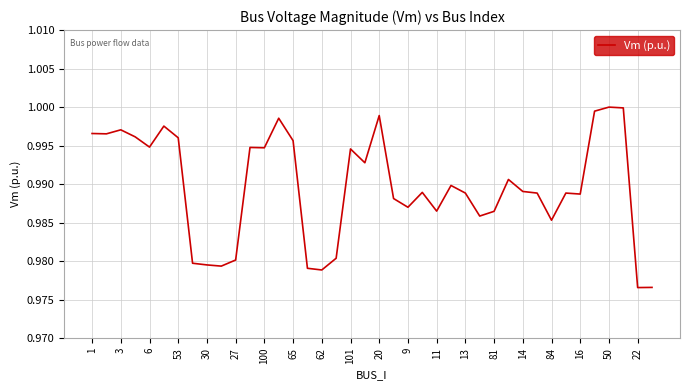

Does the chart display data point markers on the line(s)?

No